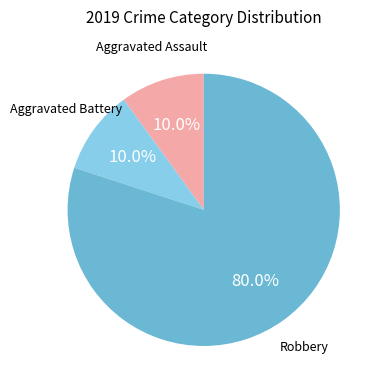

Is there a majority slice in this chart?

Yes